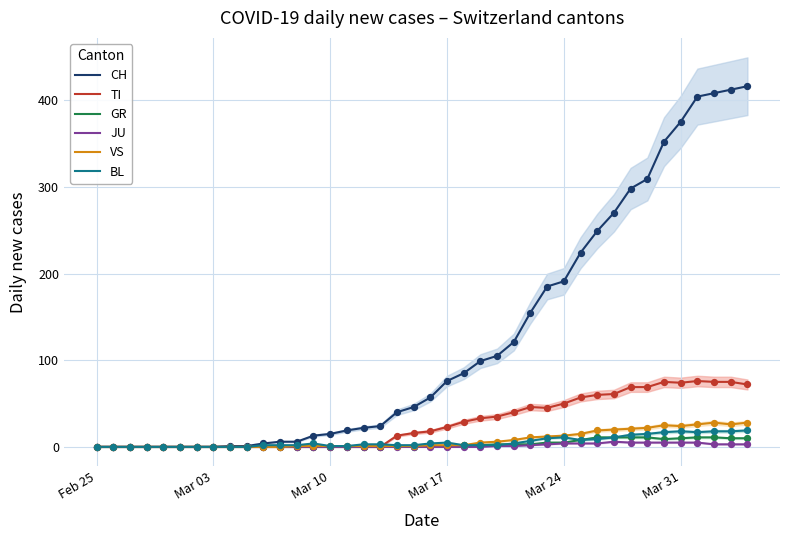

At how many categories does at least one series exceed 326?

6